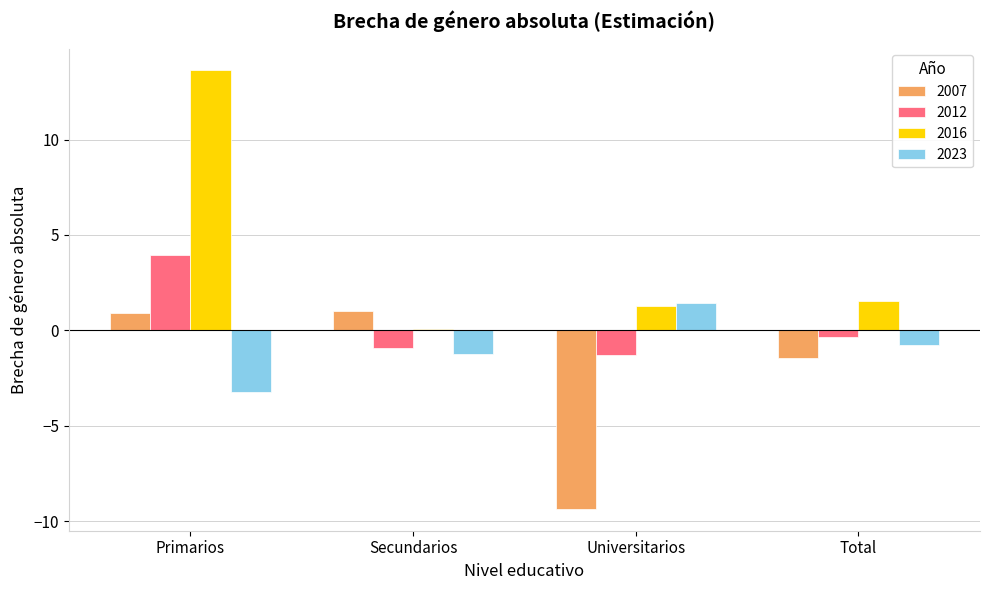

What is the total value across all series at Primarios?

15.3